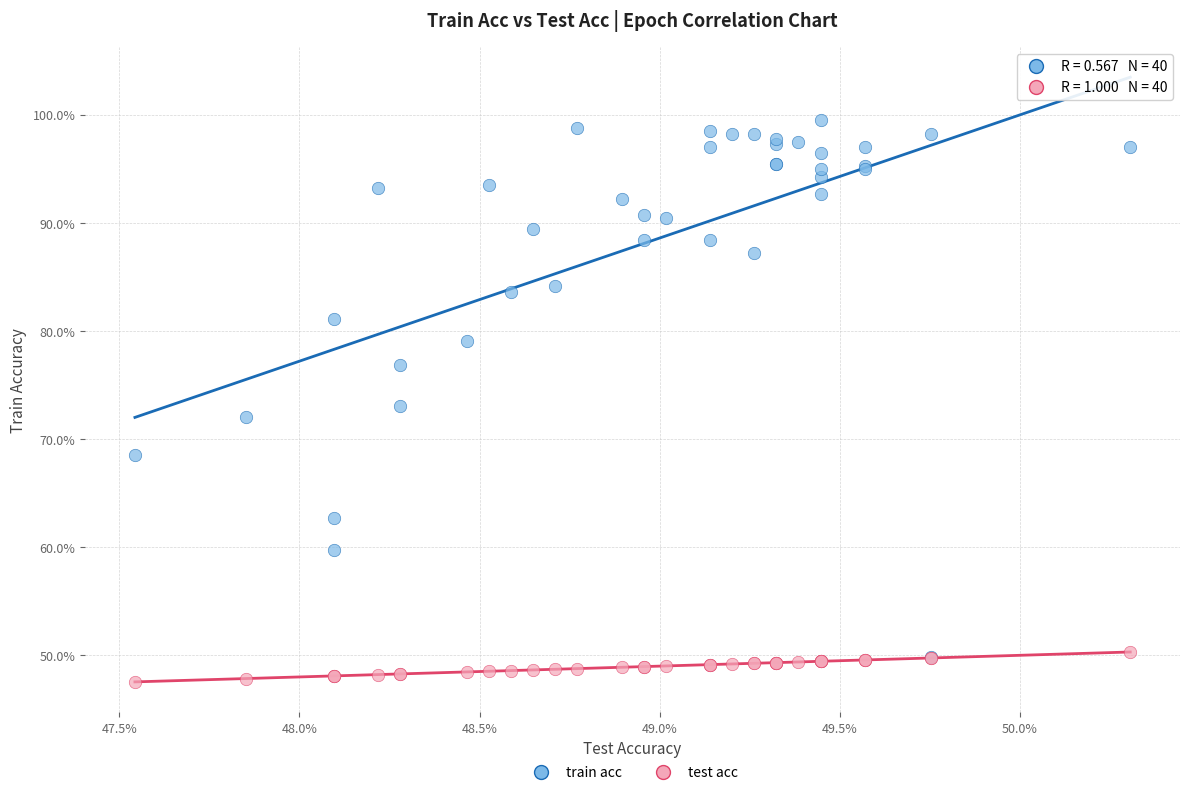

What are all the series names shown in the legend?

train acc, test acc